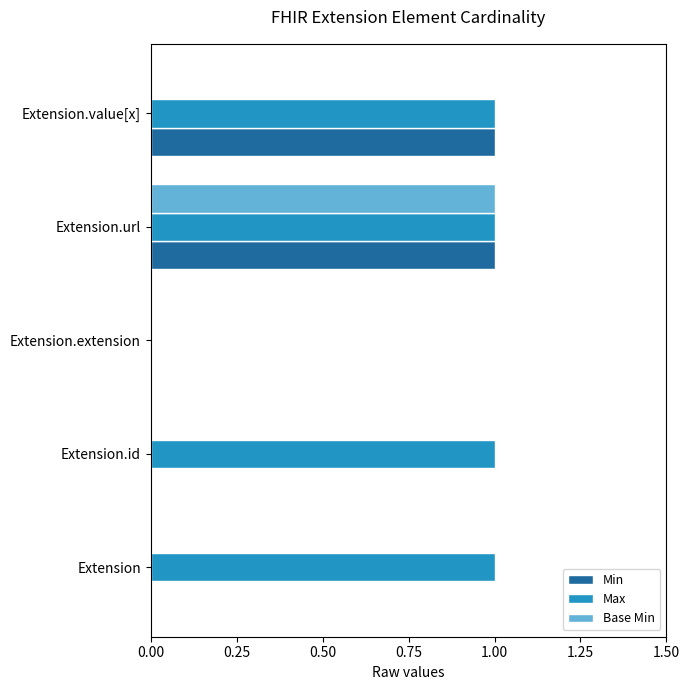

Is it true that Base Min equals -1 at Extension?

False